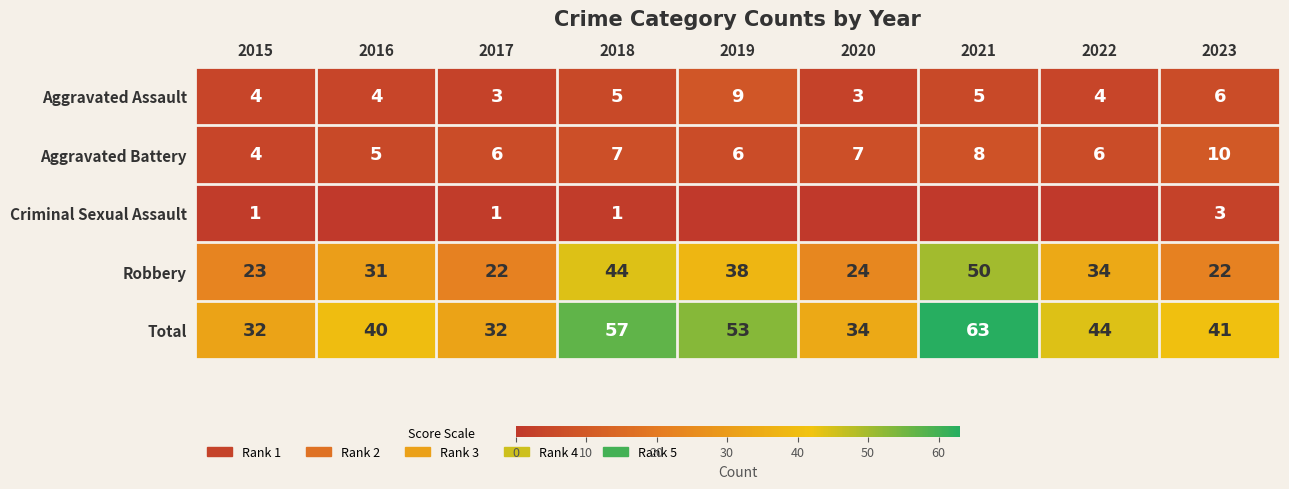

What is the sum of the Aggravated Assault values at 2017 and 2016?

7